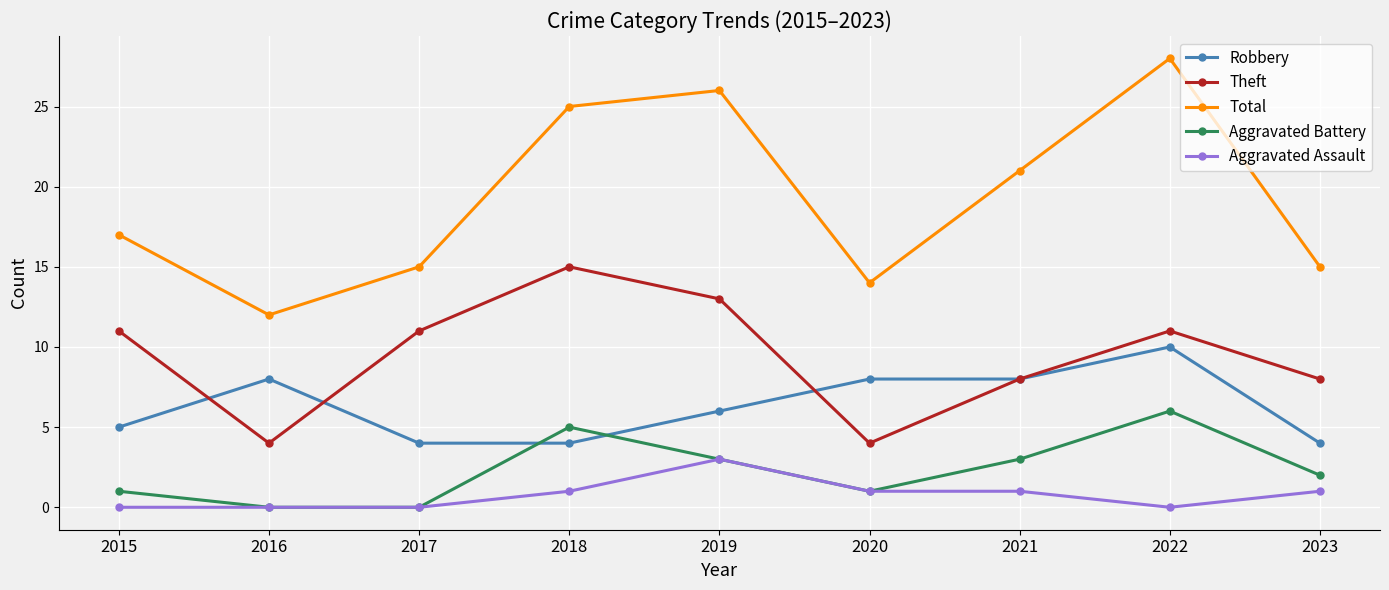

Which series has the largest total across all categories?

Total